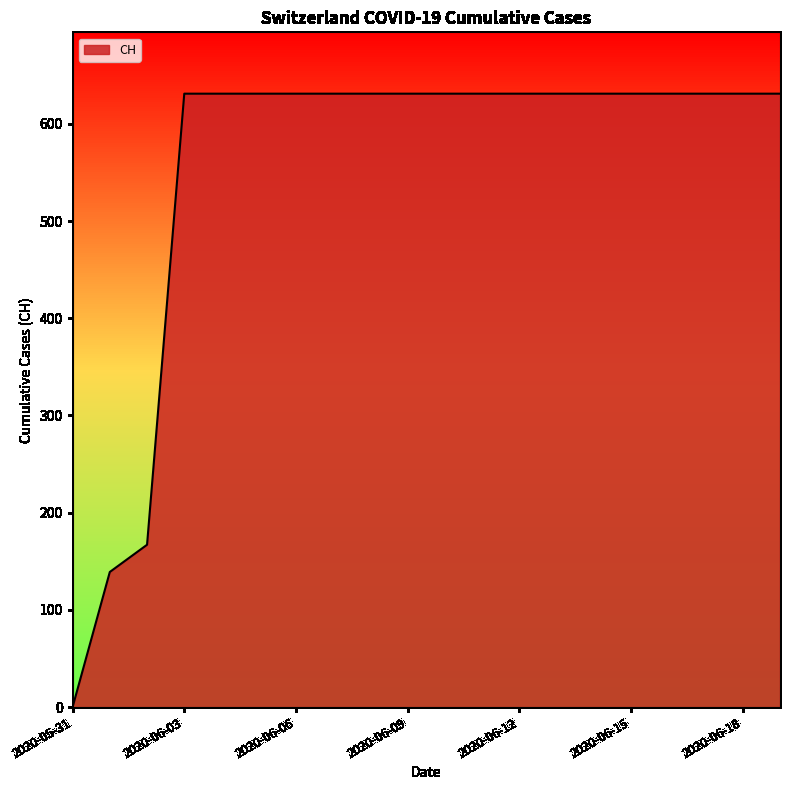

What is the sum of all values?

11033